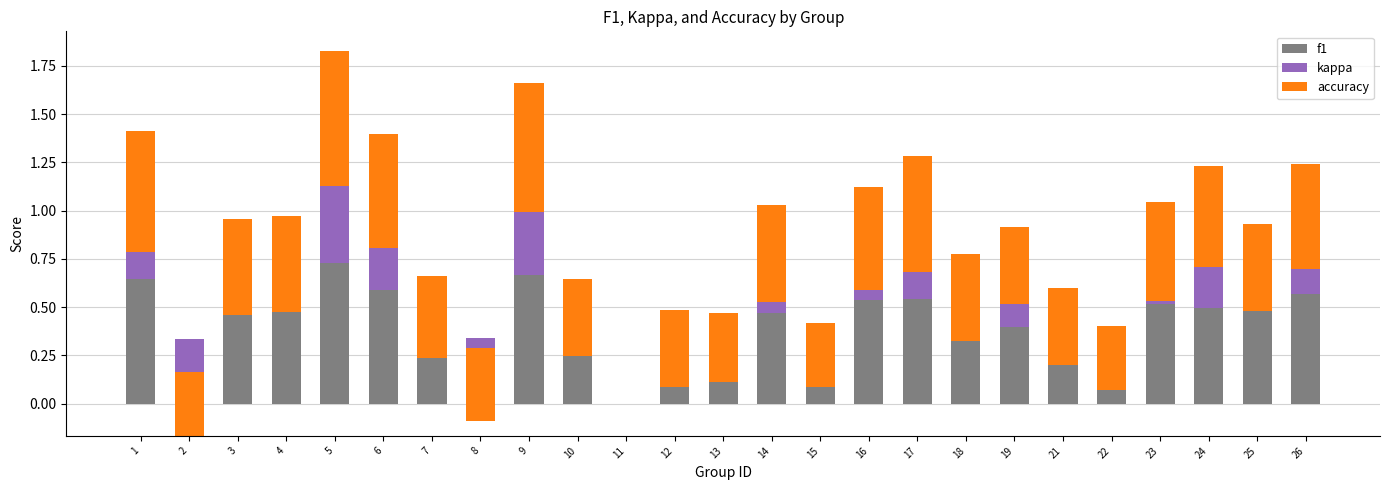

The f1 series shows 0.3 at 26. True or false?

False